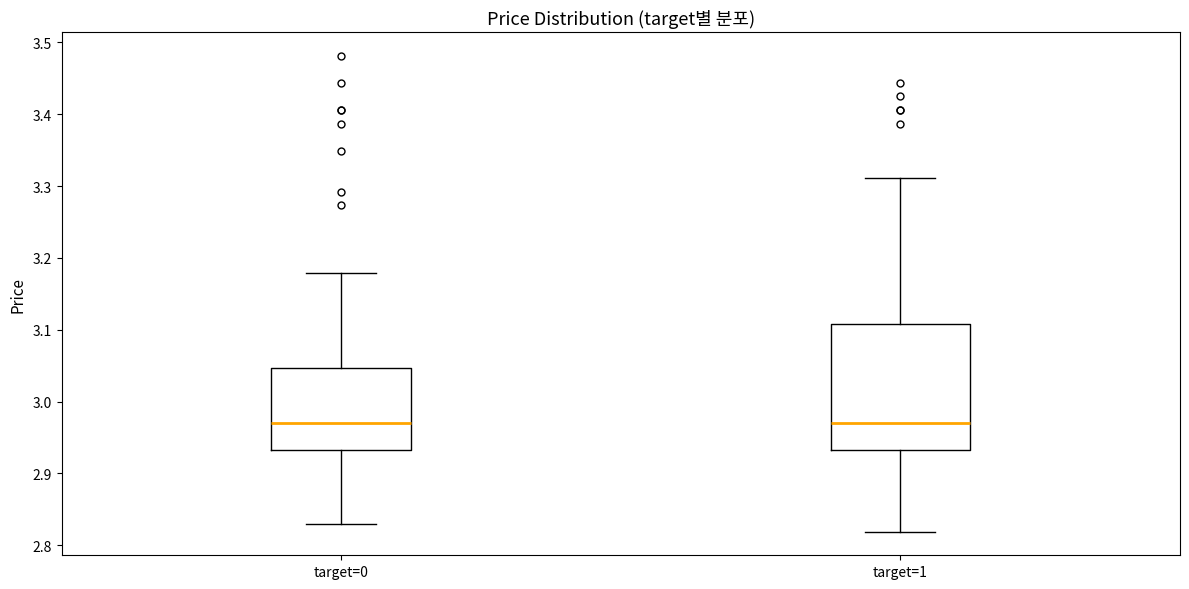

Reading left to right, read every box against the y-axis: the position of its median line, the range the box covers, and the ends of its whiskers. The values are not printed on the chart, so give them approximately, as read against the axis.

target=0: median 2.97, box 2.93 to 3.05, whiskers 2.83 to 3.18
target=1: median 2.97, box 2.93 to 3.11, whiskers 2.82 to 3.31